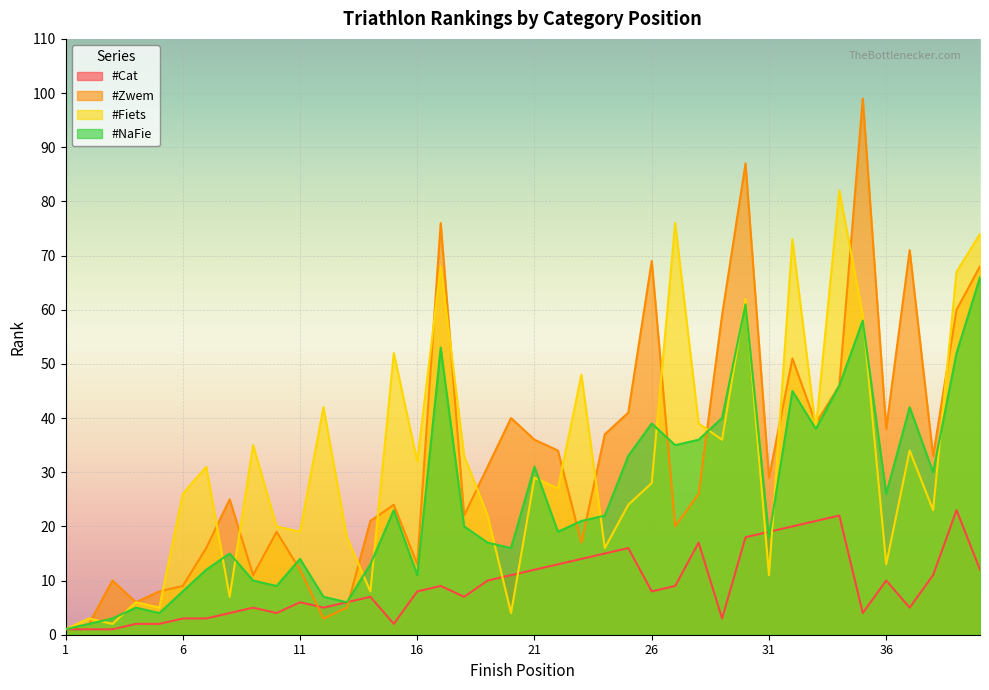

List the series in order of their peak value, lowest first.

#Cat, #NaFie, #Fiets, #Zwem